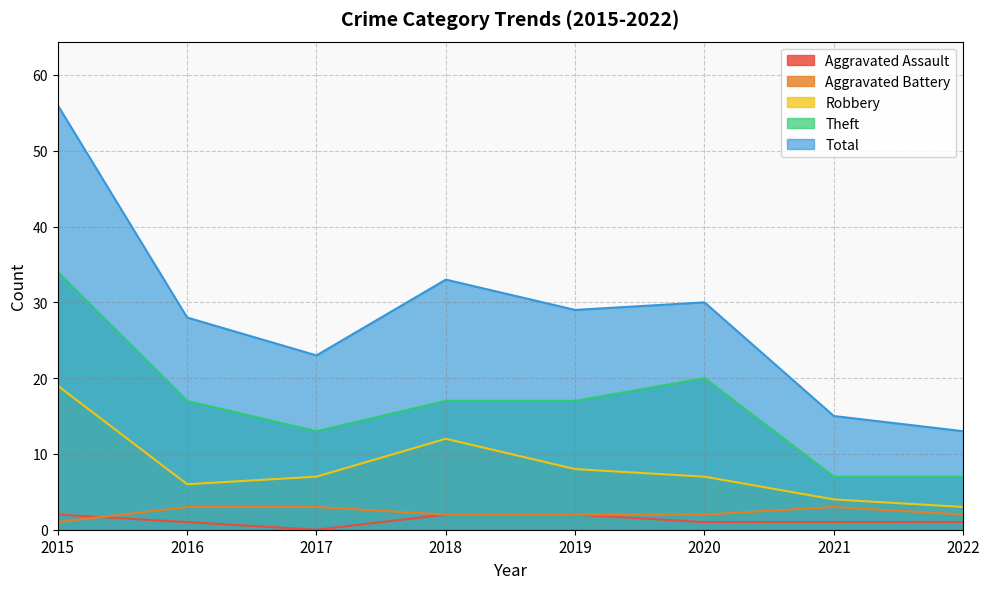

Reading left to right, extract all data points from this chart.

Aggravated Assault: 2	1	0	2	2	1	1	1
Aggravated Battery: 1	3	3	2	2	2	3	2
Robbery: 19	6	7	12	8	7	4	3
Theft: 34	17	13	17	17	20	7	7
Total: 56	28	23	33	29	30	15	13